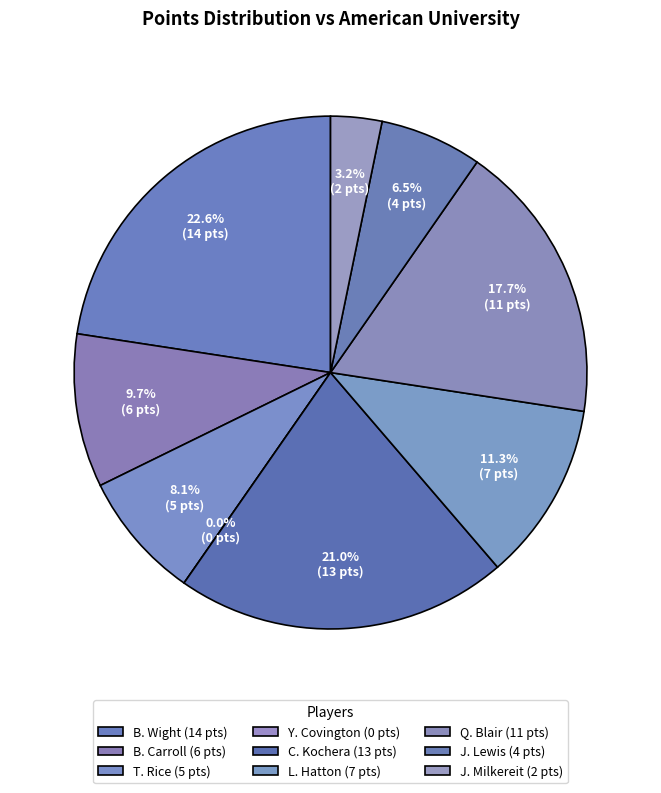

Is there any slice that represents more than half of the pie?

No